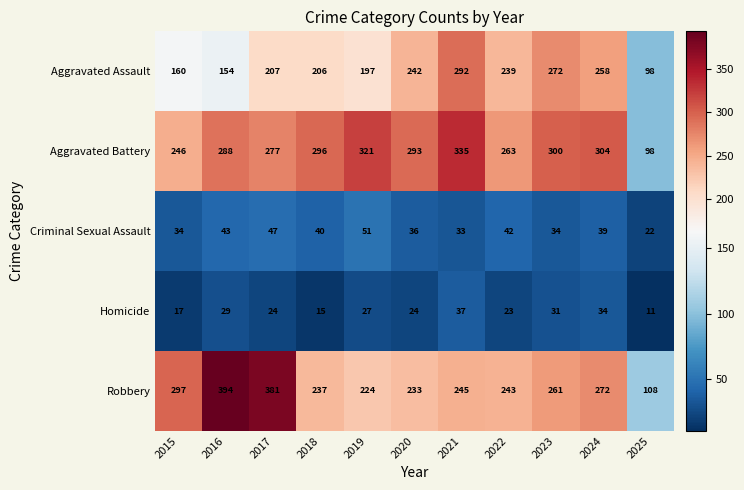

What is the difference between the maximum and minimum values in the Homicide series?

26